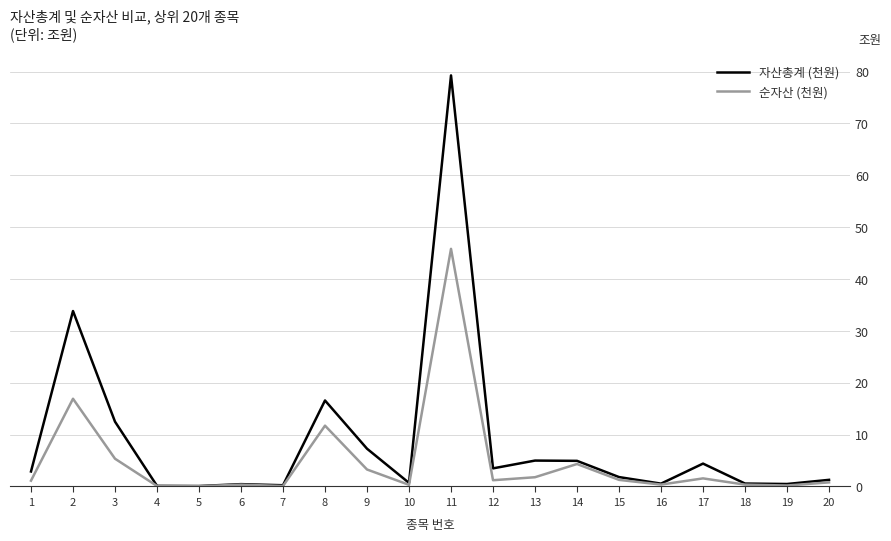

Rank the series by their maximum value, from highest to lowest.

자산총계 (천원), 순자산 (천원)